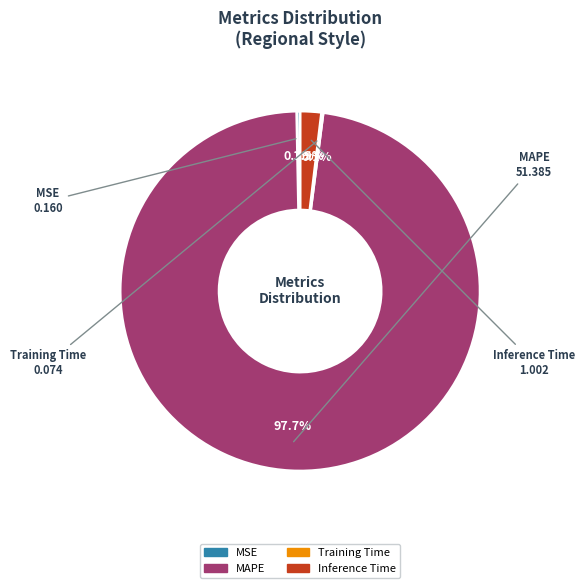

Which has a higher value, MAPE or Inference Time?

MAPE